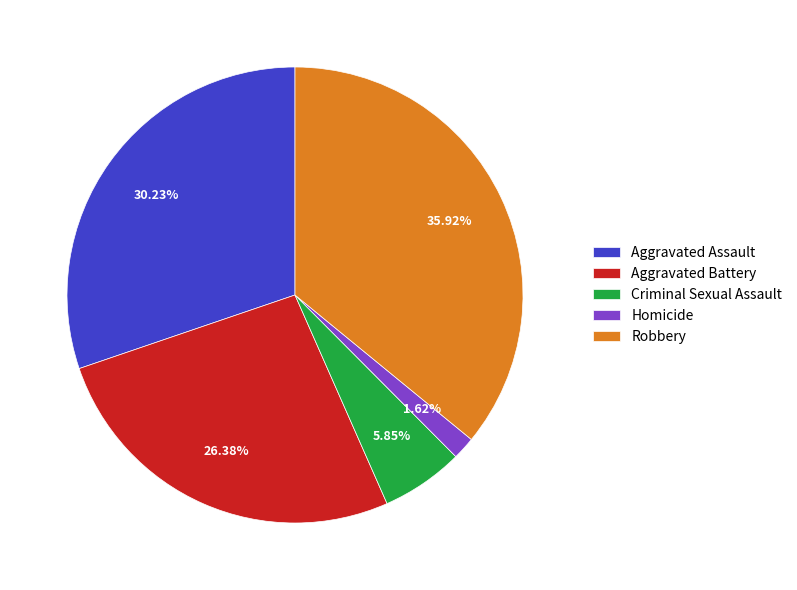

What is the ratio of the value at Robbery to the value at Criminal Sexual Assault?

6.1